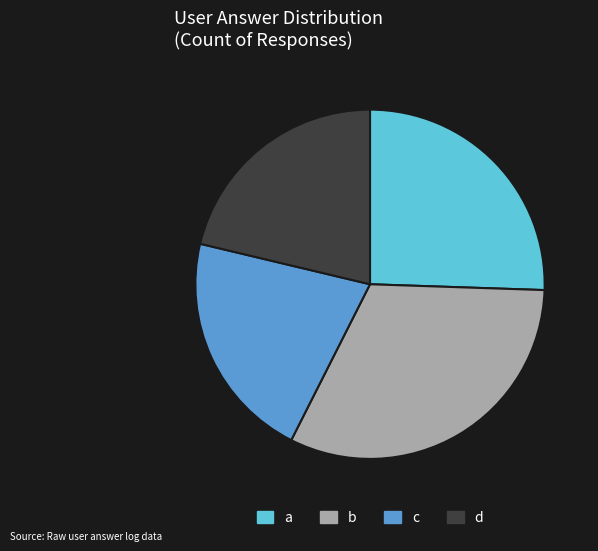

Between b and c, which is larger?

b